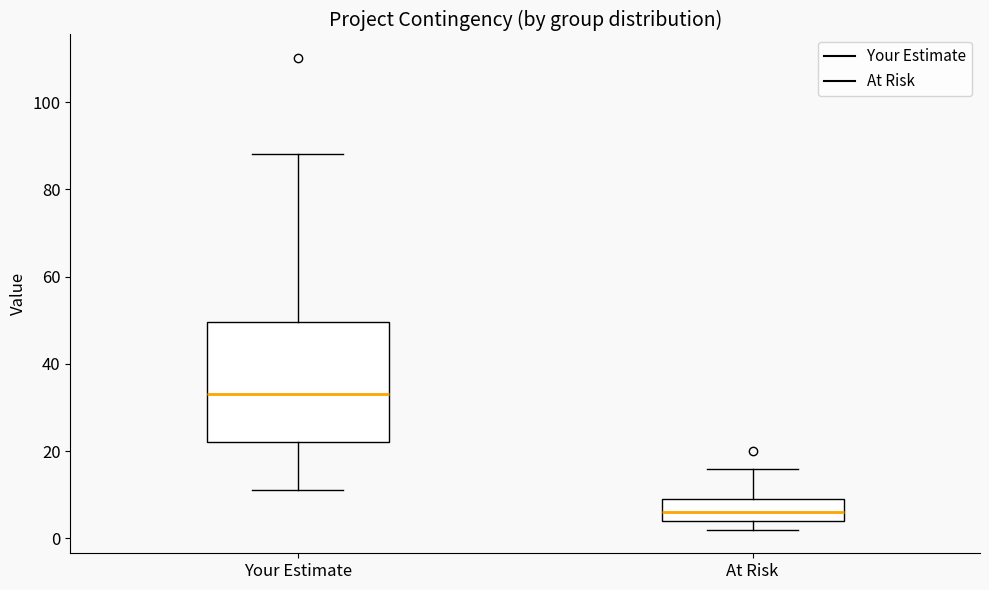

Which box has the highest median line?

Your Estimate